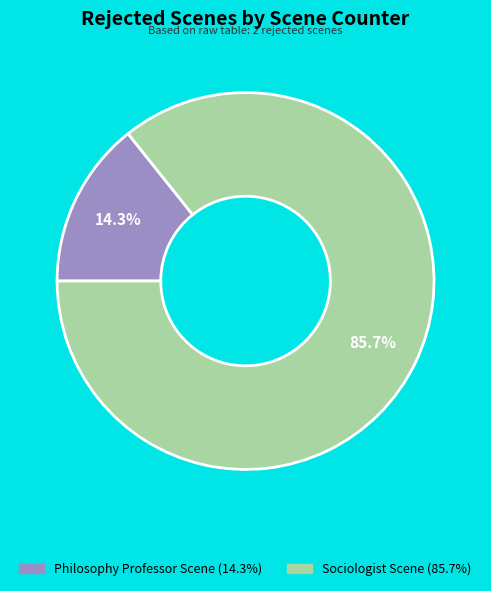

Rank the categories by value from lowest to highest.

Philosophy Professor Scene, Sociologist Scene